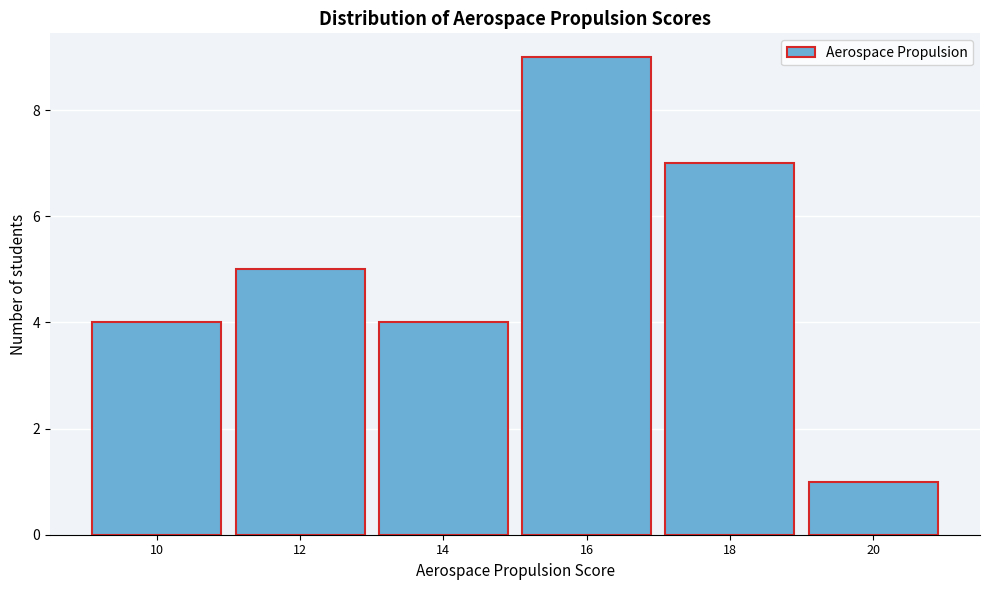

Reading left to right, list all the values displayed in this chart.

10=4	12=5	14=4	16=9	18=7	20=1